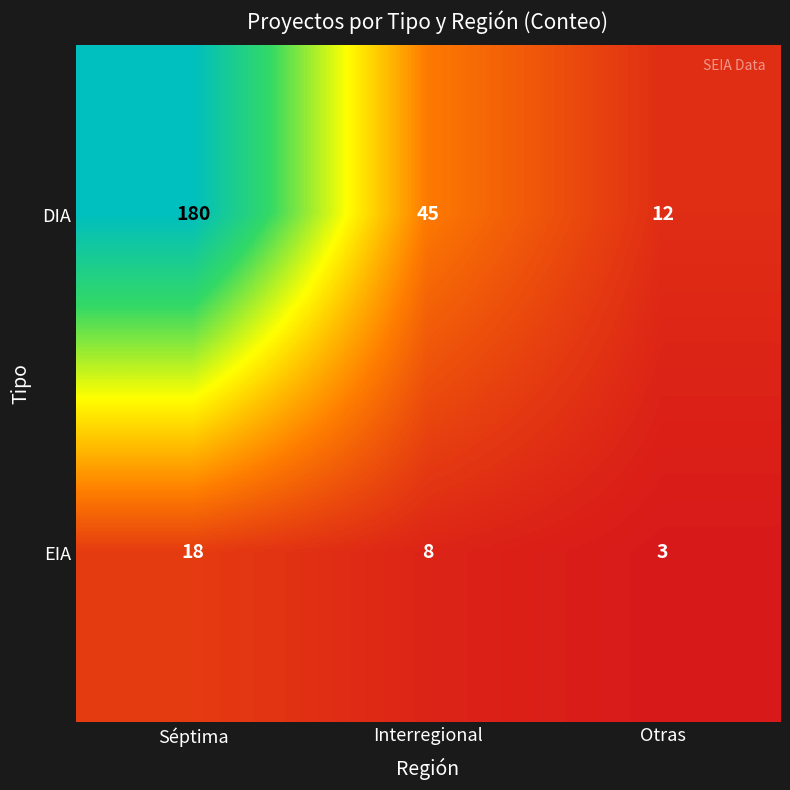

The value of EIA at Interregional is 5. True or false?

False